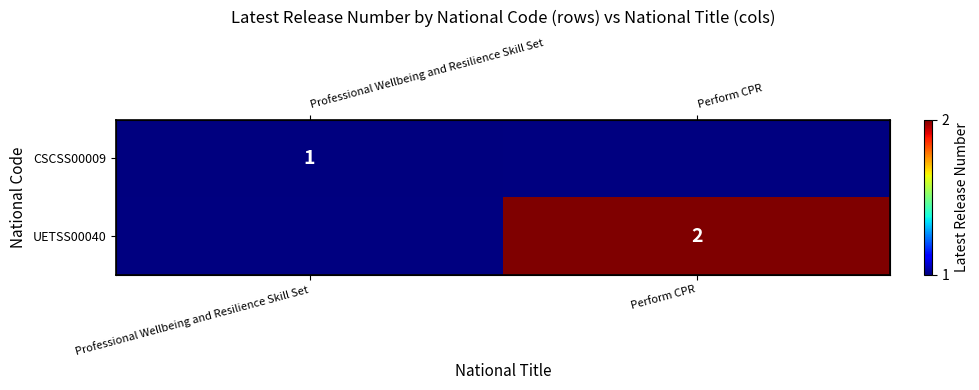

Between Professional Wellbeing and Resilience Skill Set and Perform CPR, which is larger?

Perform CPR